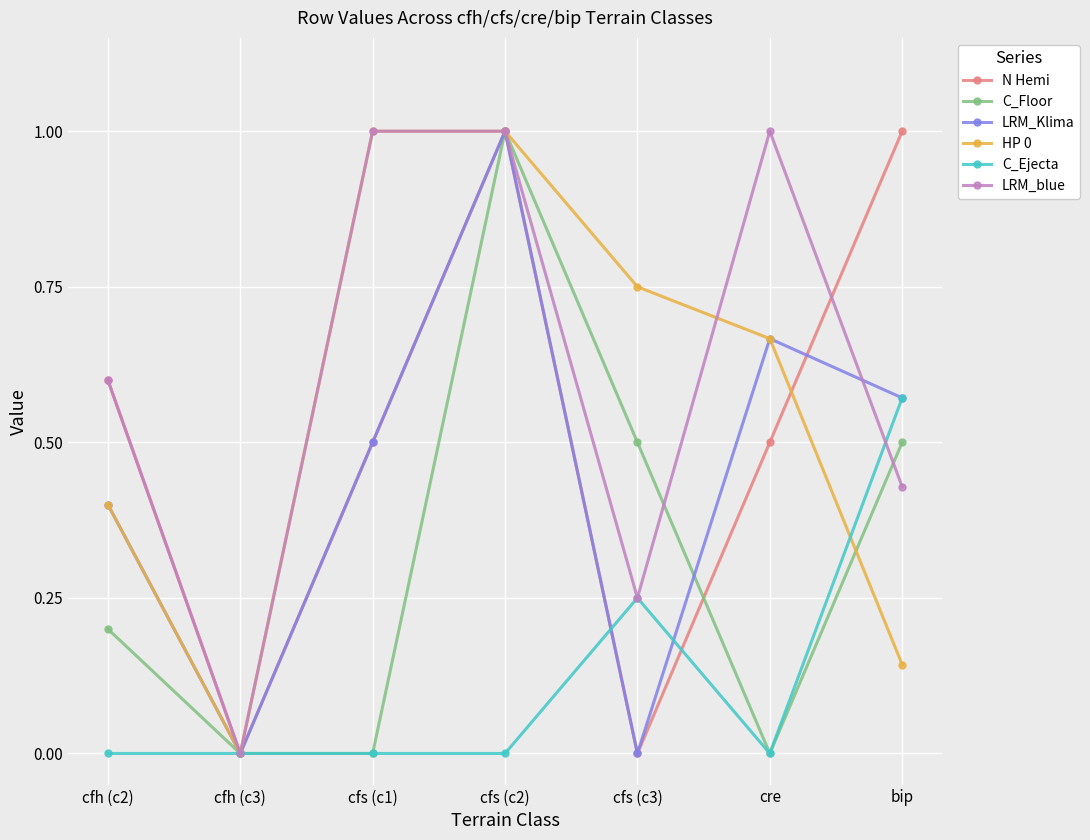

What is the label of the 1st point from the left?

cfh (c2)